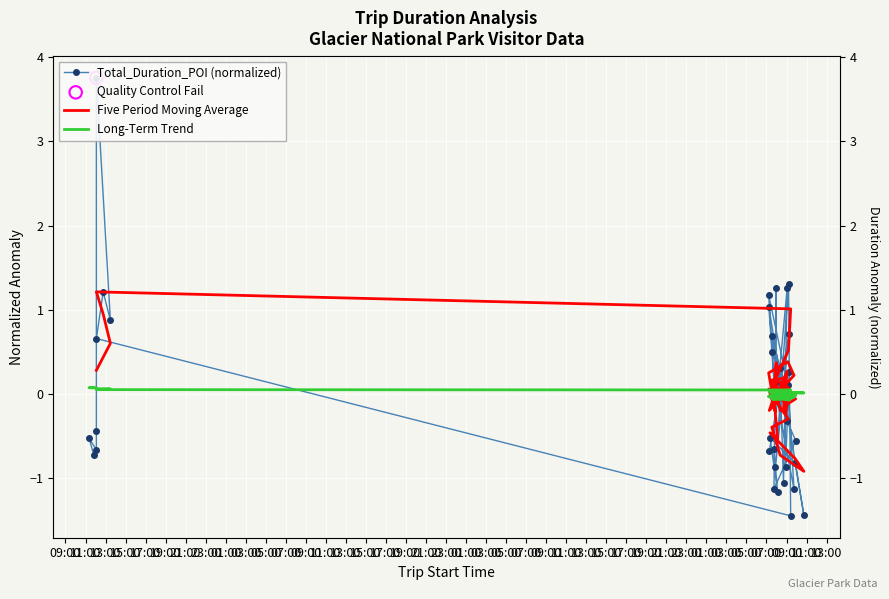

What are all the series names shown in the legend?

Total_Duration_POI (normalized), Five Period Moving Average, Long-Term Trend